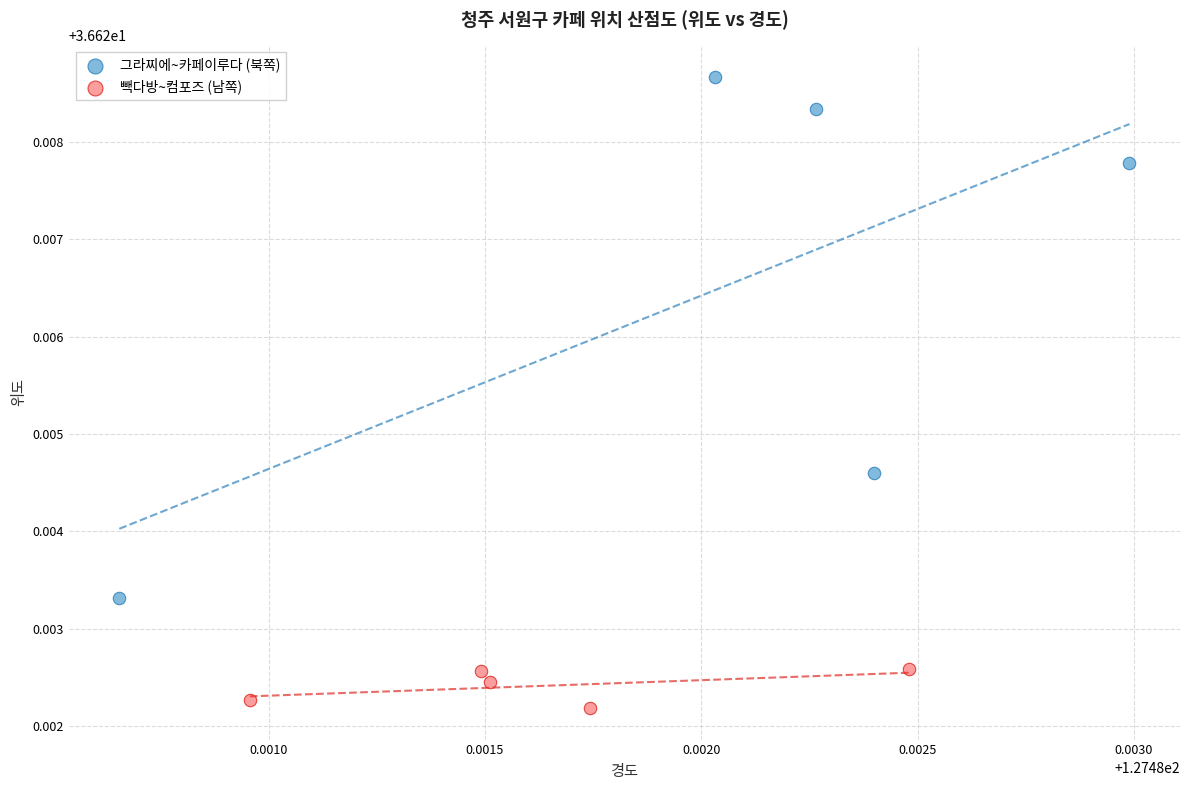

Which series reaches the minimum Y coordinate?

빽다방~컴포즈 (남쪽)